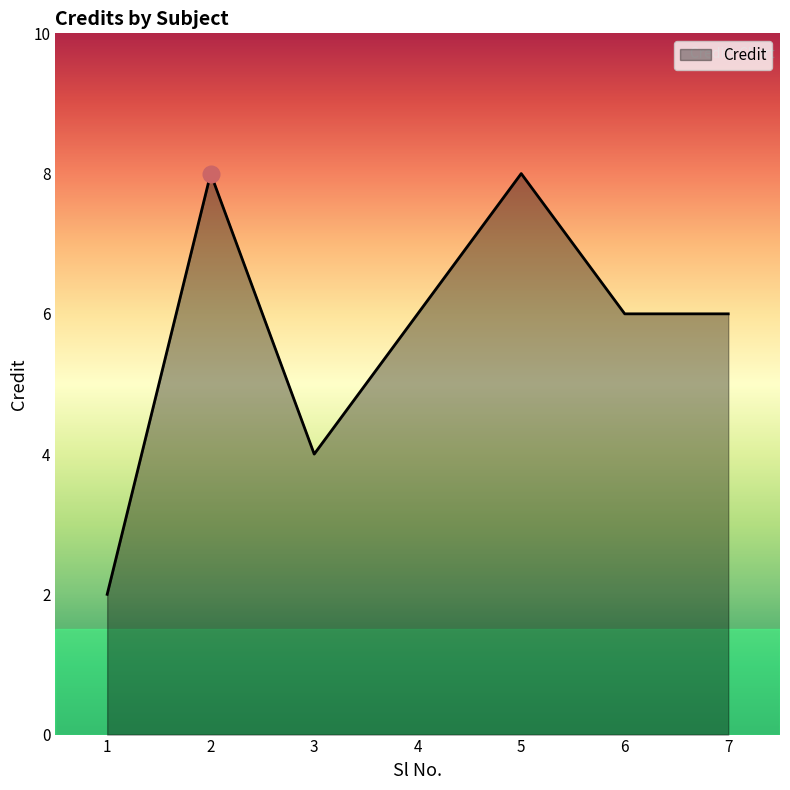

Reading left to right, list all the values displayed in this chart.

1=2	2=8	3=4	4=6	5=8	6=6	7=6